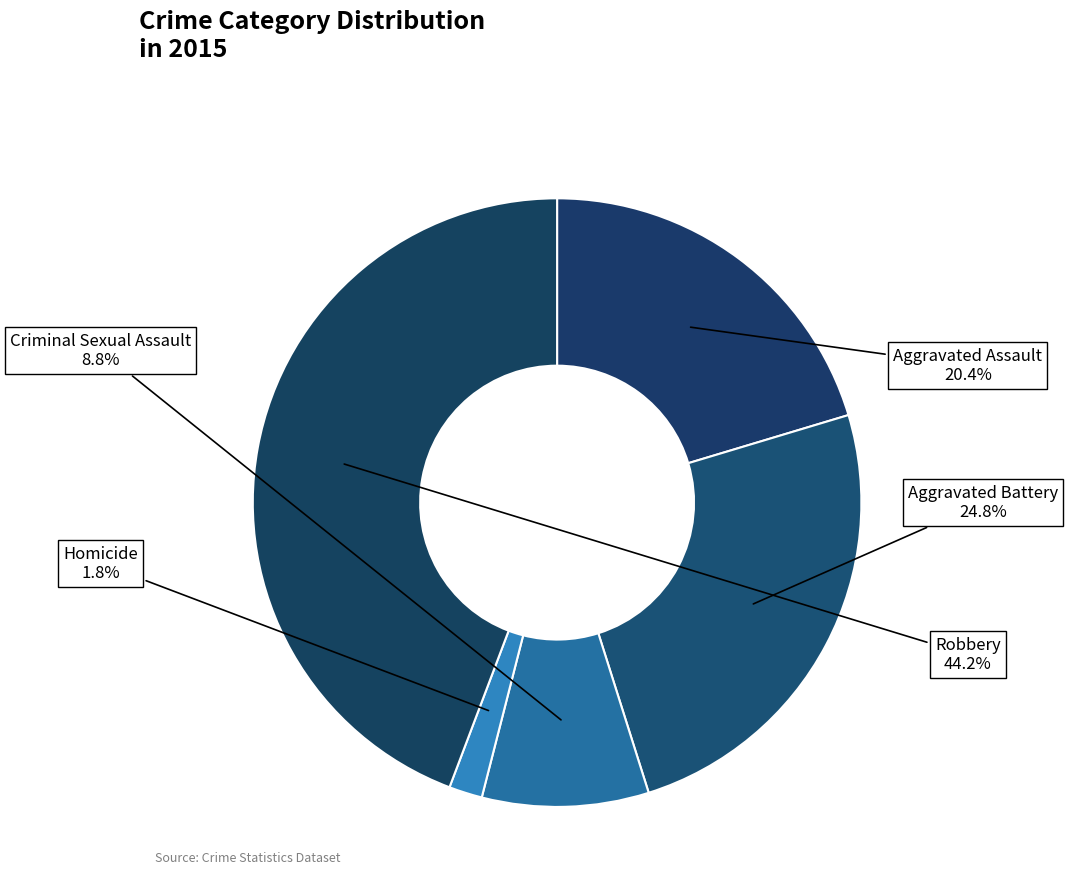

To the nearest percent, what is the average slice percentage?

20%